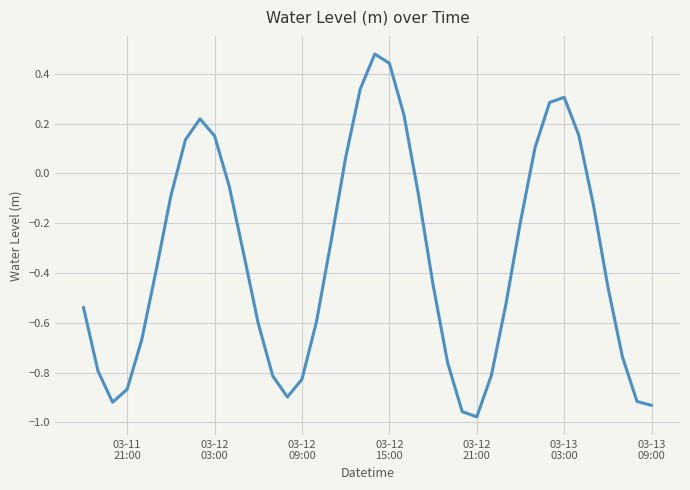

How many negative values are there?

28